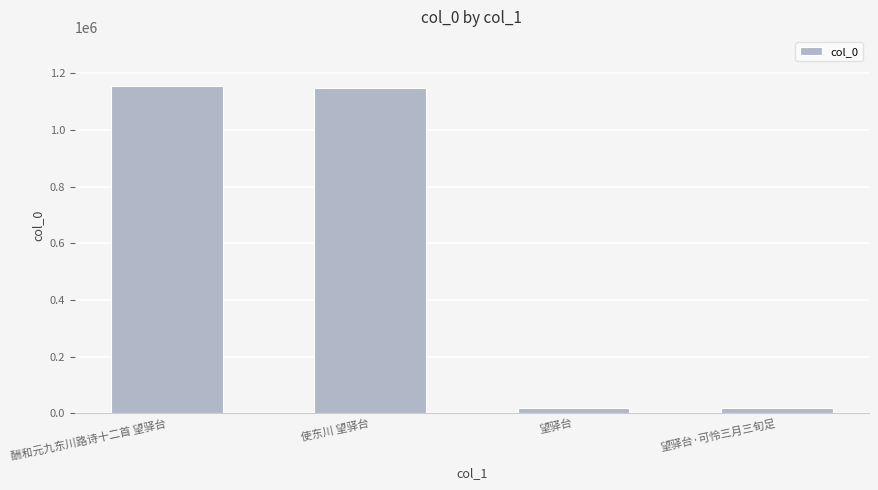

What is the label of the 3rd bar from the left?

望驿台